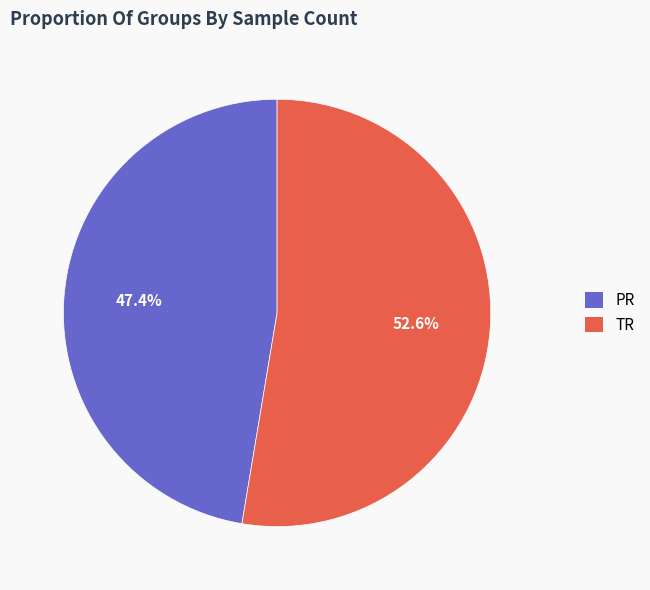

To the nearest percent, what is the combined percentage of PR and TR?

100%